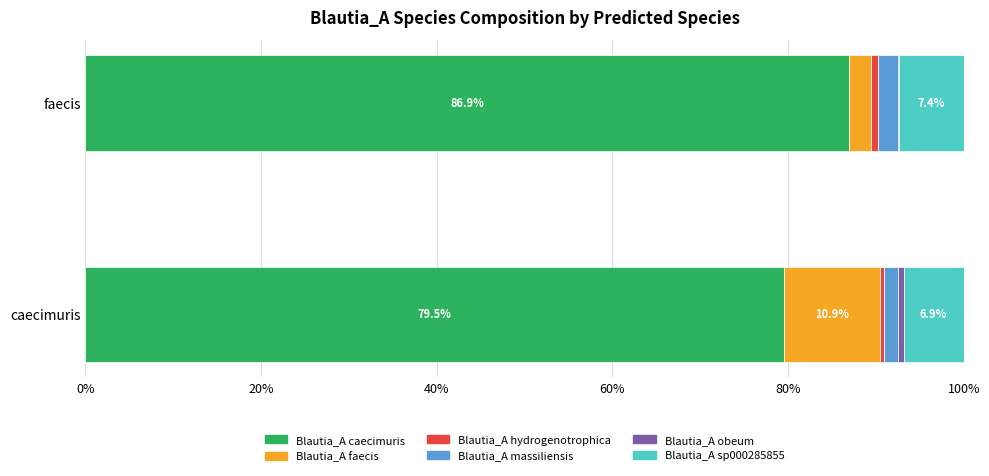

Which category has the highest value in the Blautia_A caecimuris series?

faecis